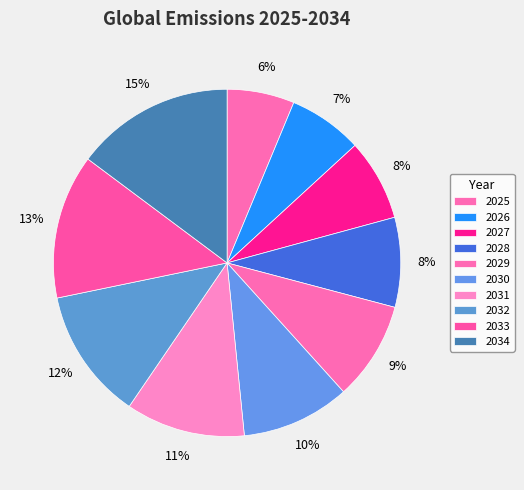

What percentage is the 2028 slice, to the nearest percent?

8%